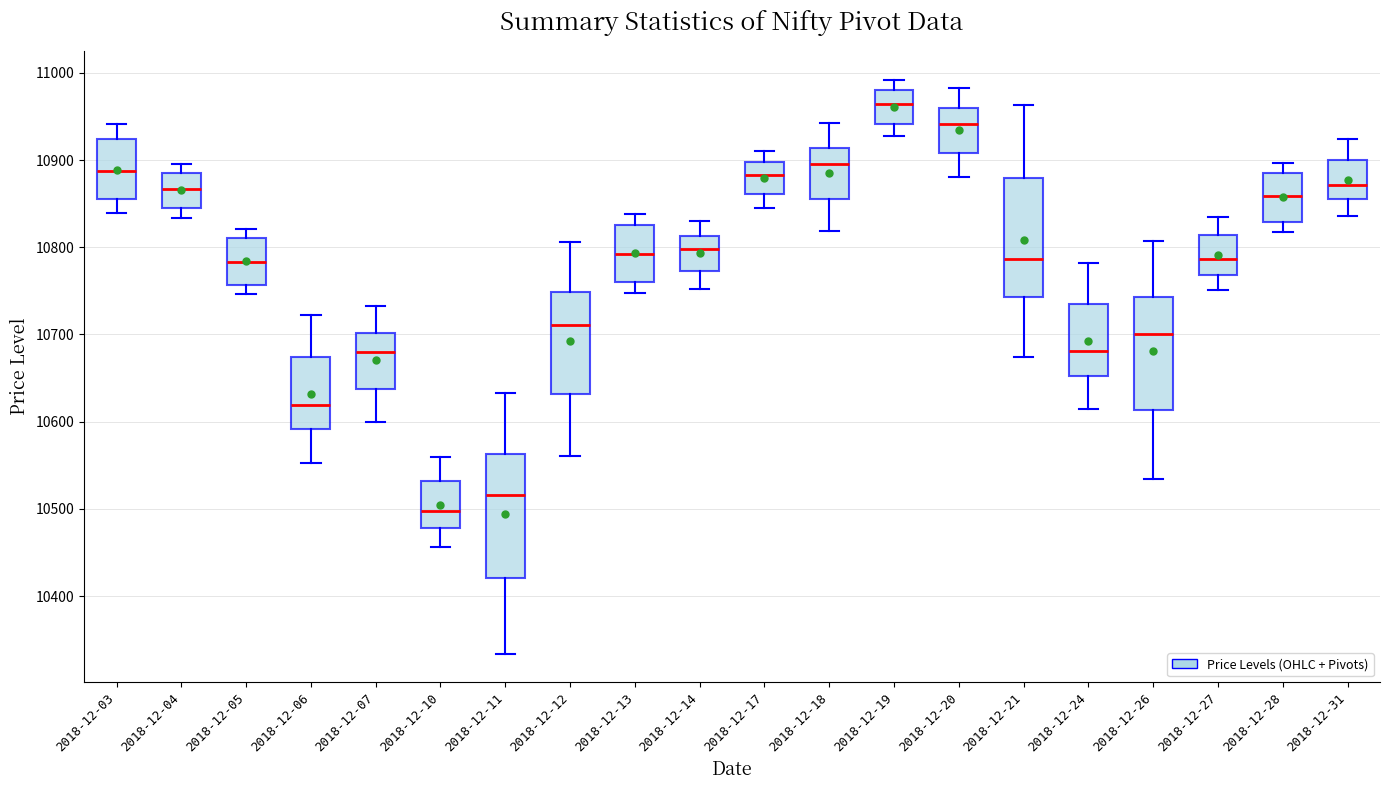

Where is the lower edge of the box for 2018-12-31 on the y-axis? The values are not printed on the chart, so give them approximately, as read against the axis.

10860